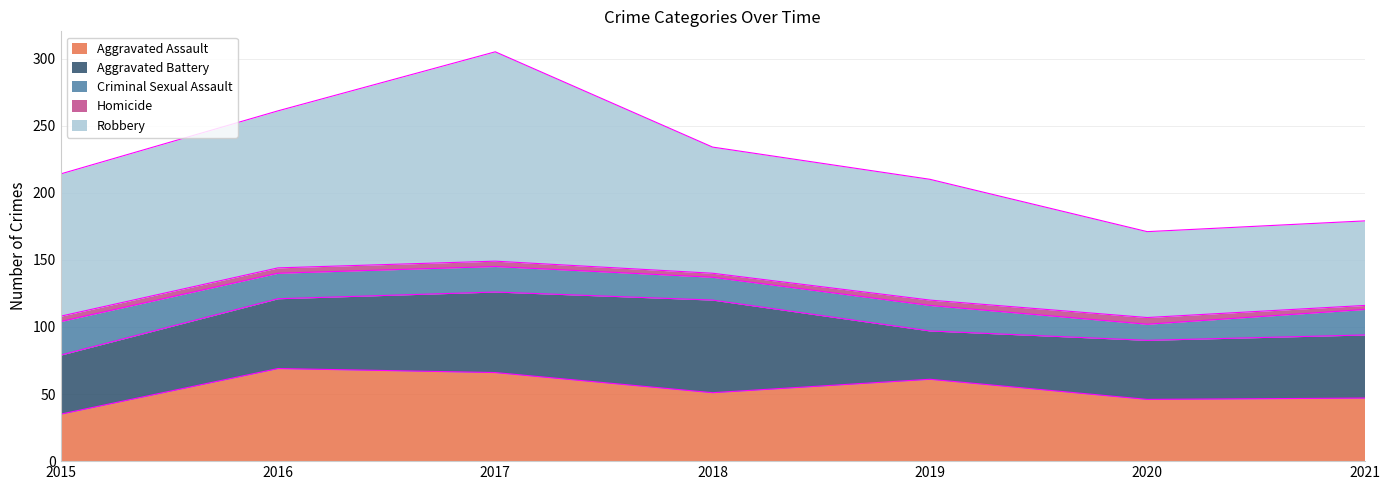

At how many categories does at least one series exceed 55?

7